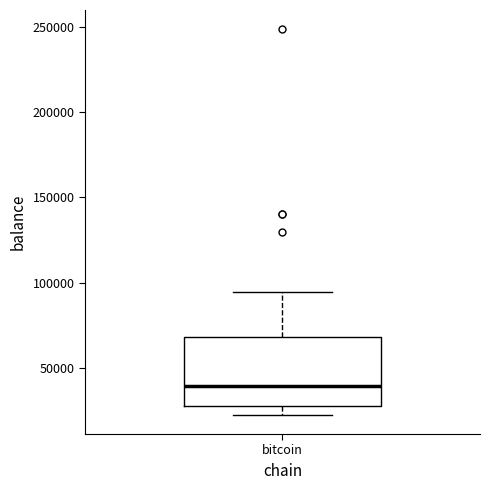

Transcribe this box plot: give where the median line is, the range the box spans, and where the two whiskers end, as read against the y-axis. The values are not printed on the chart, so give them approximately, as read against the axis.

median 40000, box 30000 to 70000, whiskers 25000 to 95000